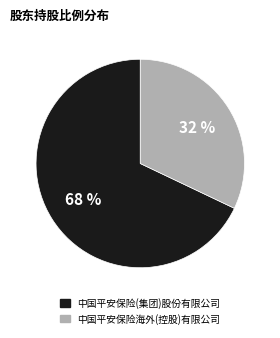

Count the number of slices in the pie.

2